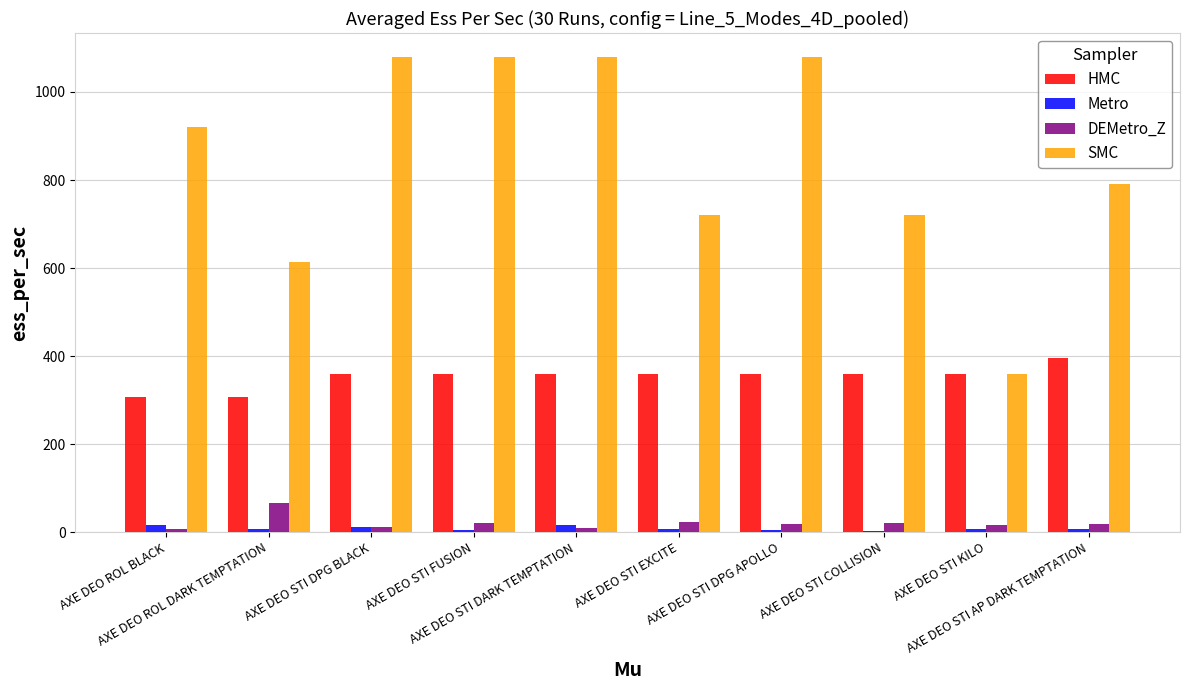

What are all the series names shown in the legend?

HMC, Metro, DEMetro_Z, SMC